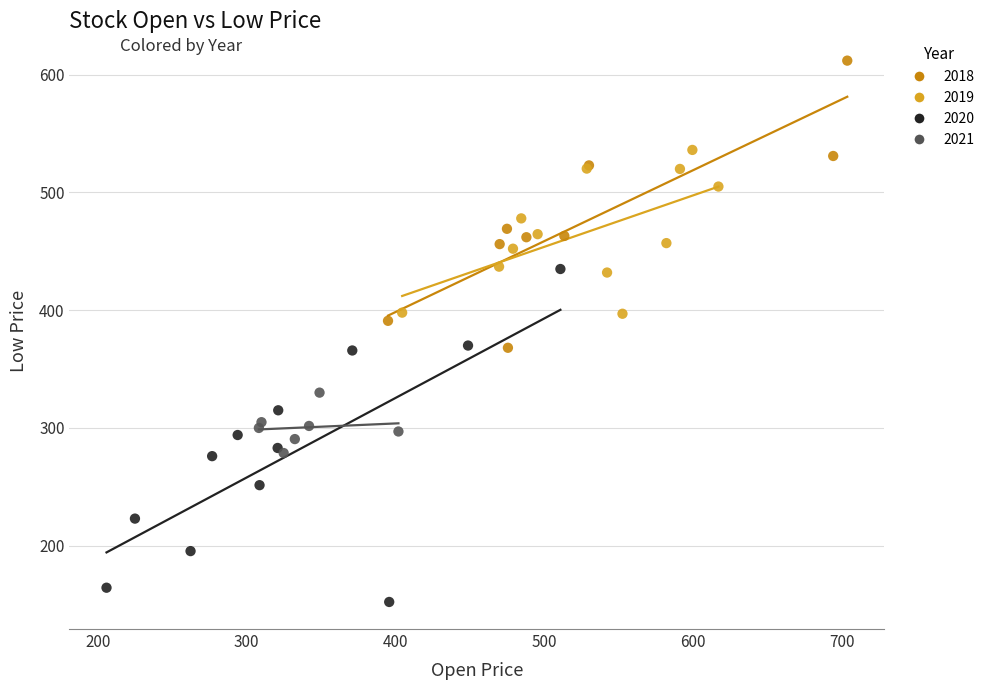

Which series contains the lowest Y value?

2020